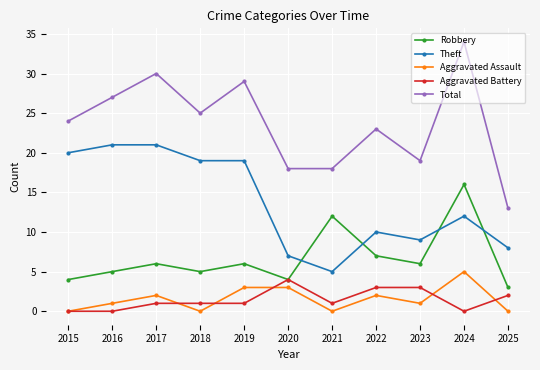

What is the total value across all series at 2017?

60